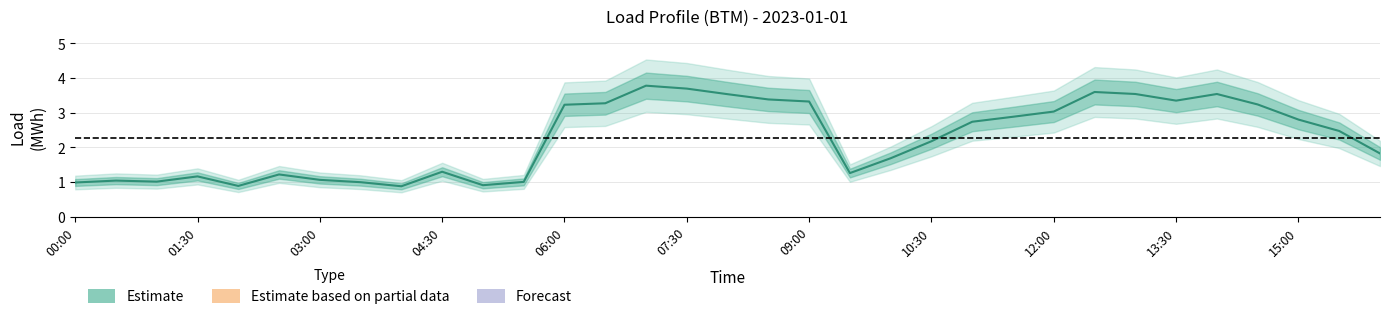

What is the label of the 5th point from the left?

02:00